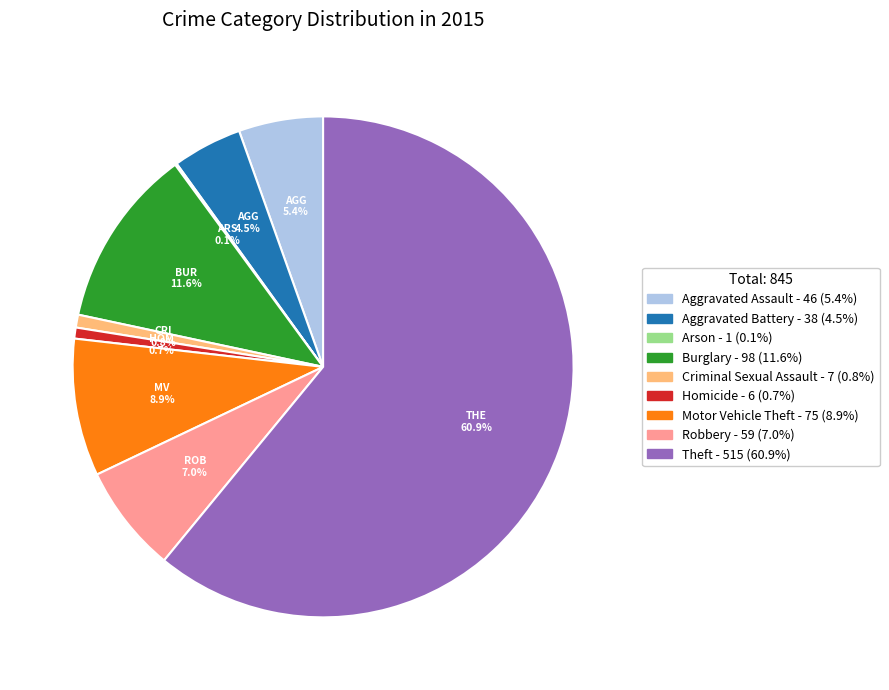

What percentage is NOT represented by Aggravated Battery?

95.5%